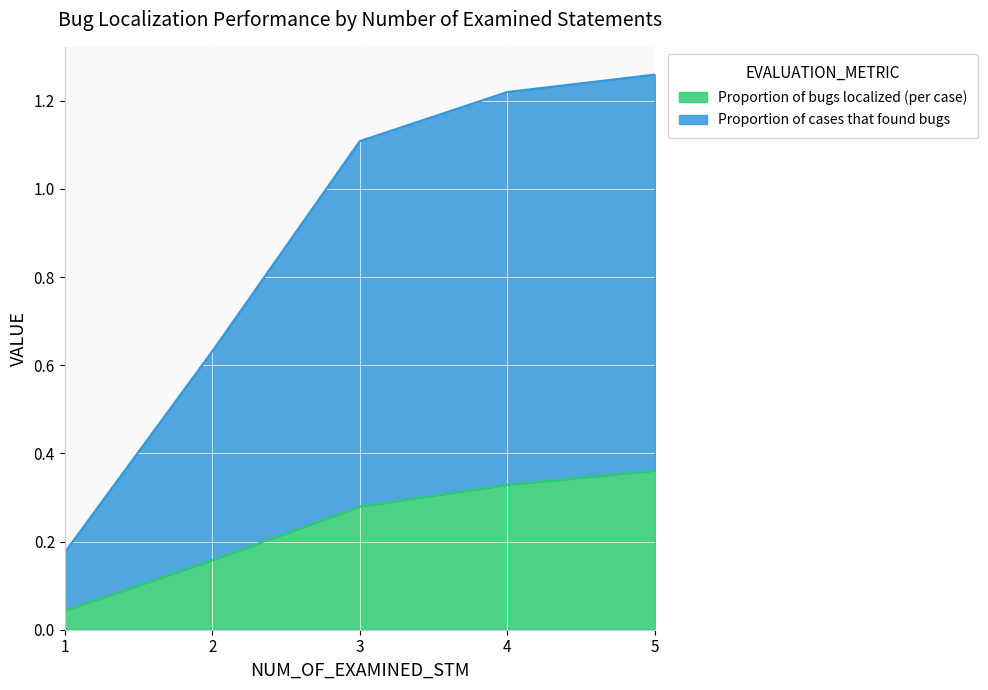

What is the average value of the Proportion of cases that found bugs series?

0.9